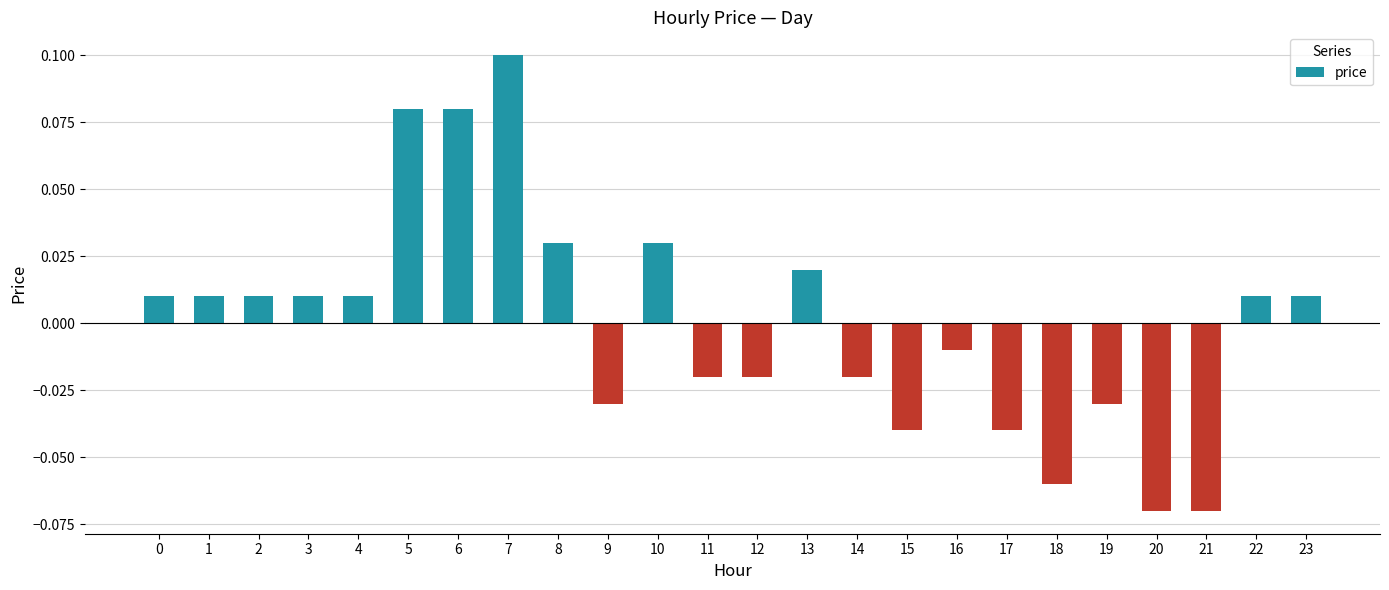

Between 21 and 6, which is larger?

6